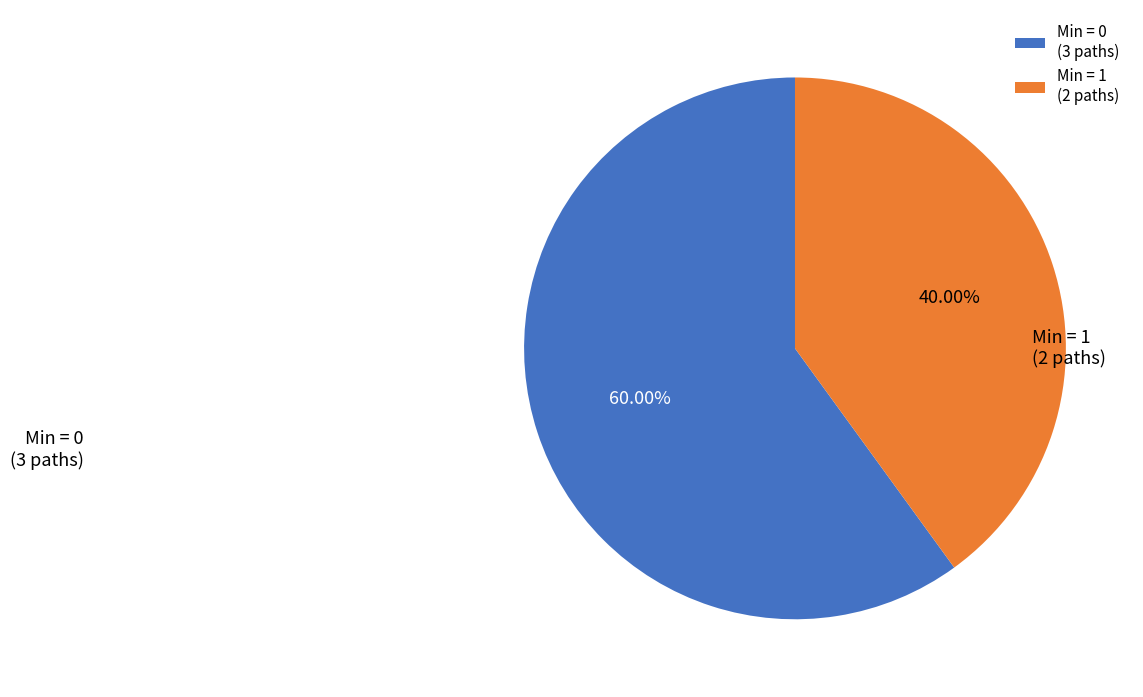

Between Min = 0 (3 paths) and Min = 1 (2 paths), which is larger?

Min = 0 (3 paths)